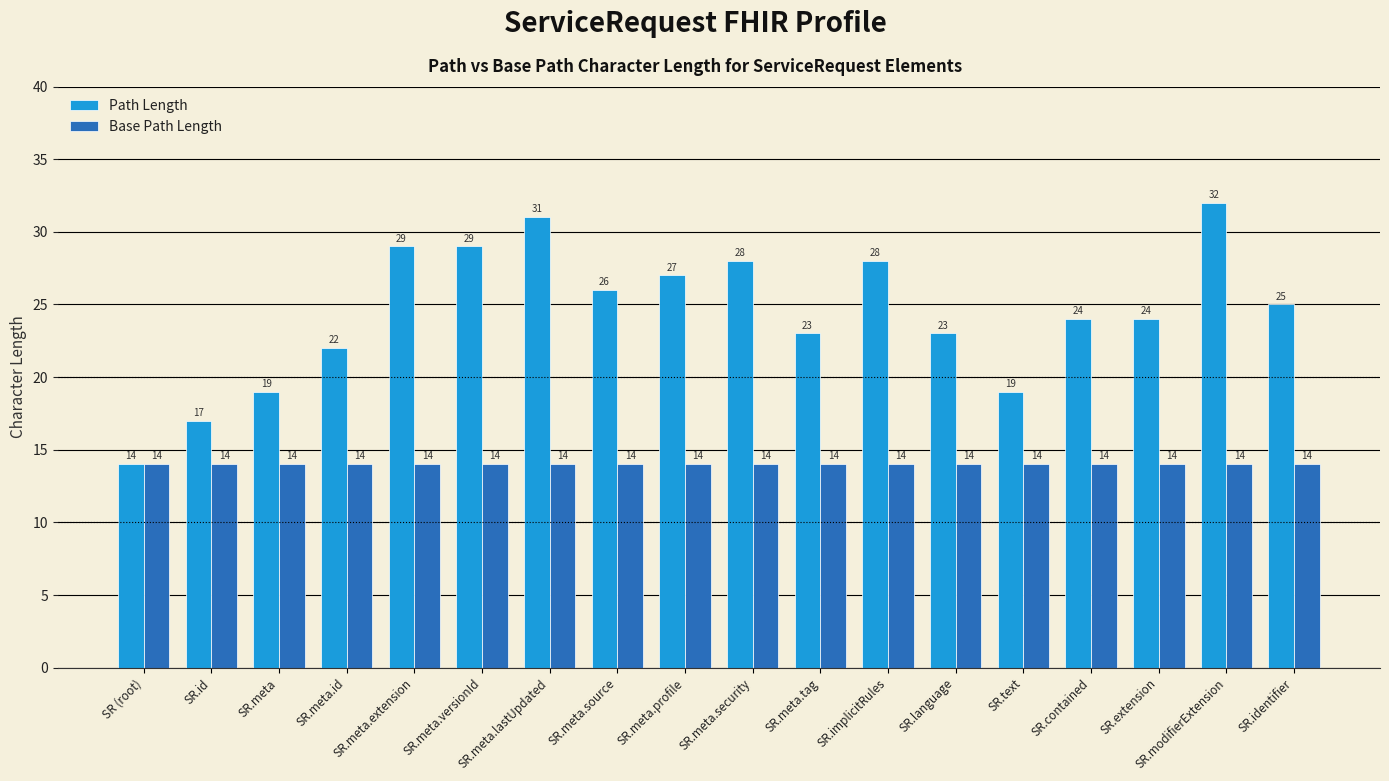

Which category has the highest value in the Path Length series?

SR.modifierExtension